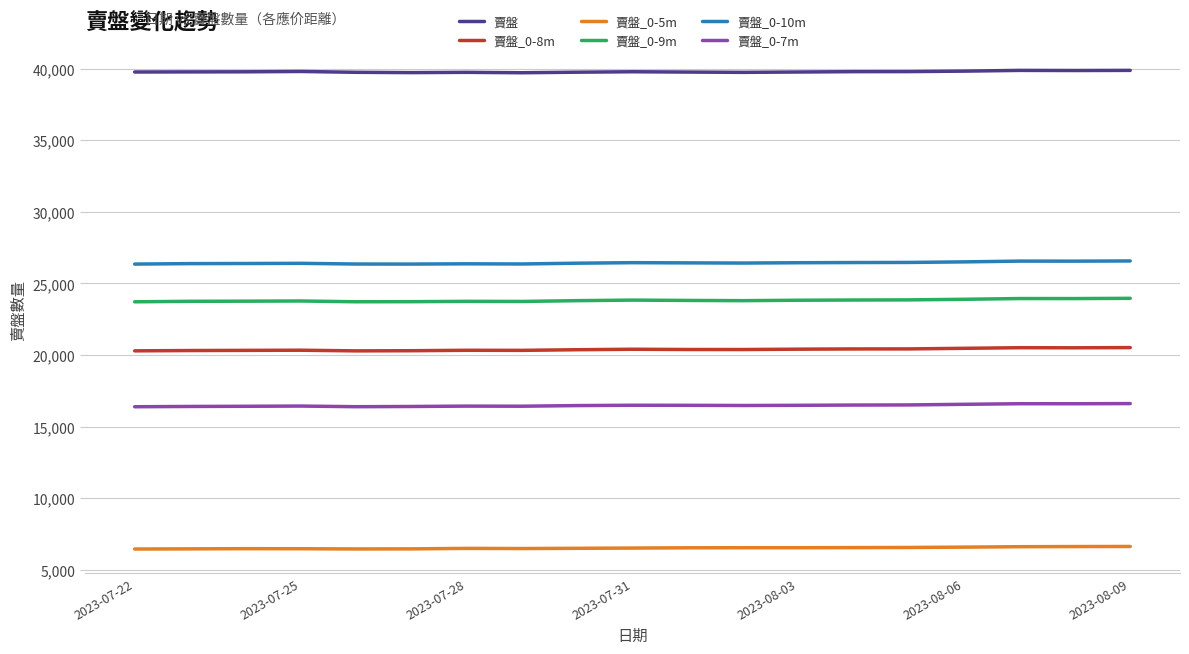

True or false: 賣盤_0-5m and 賣盤_0-8m intersect in this chart.

False